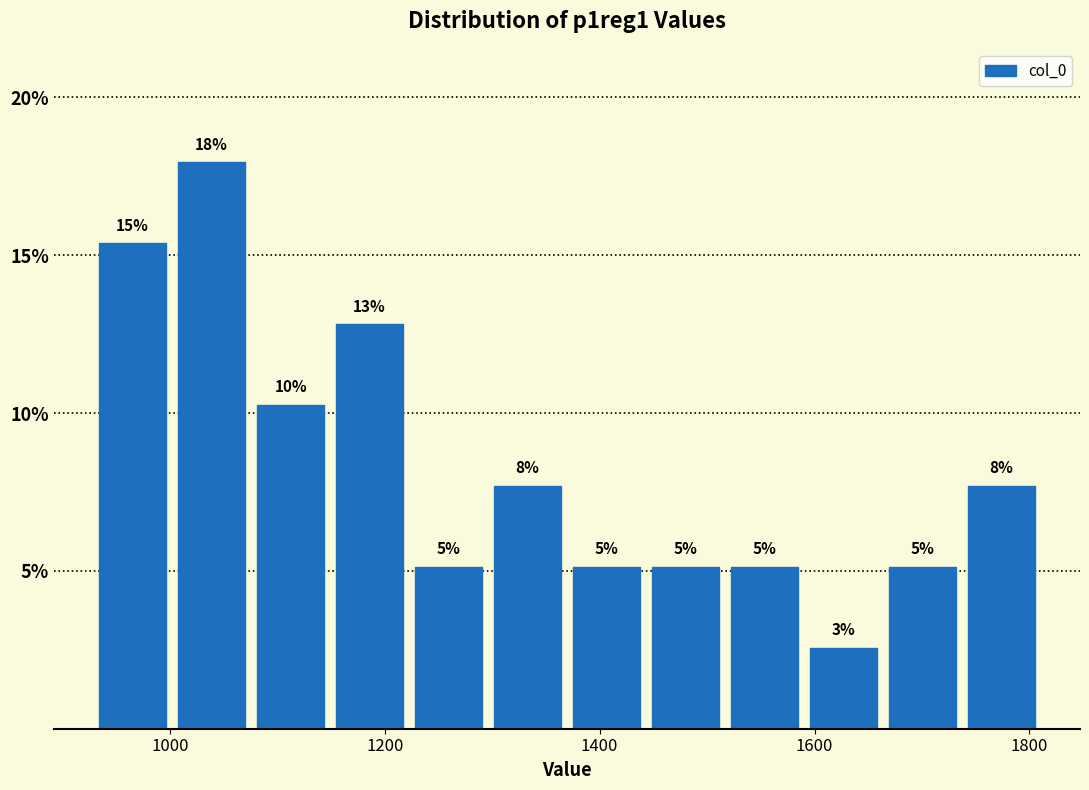

Read against the x-axis, roughly where is the centre of the tallest bar?

1040